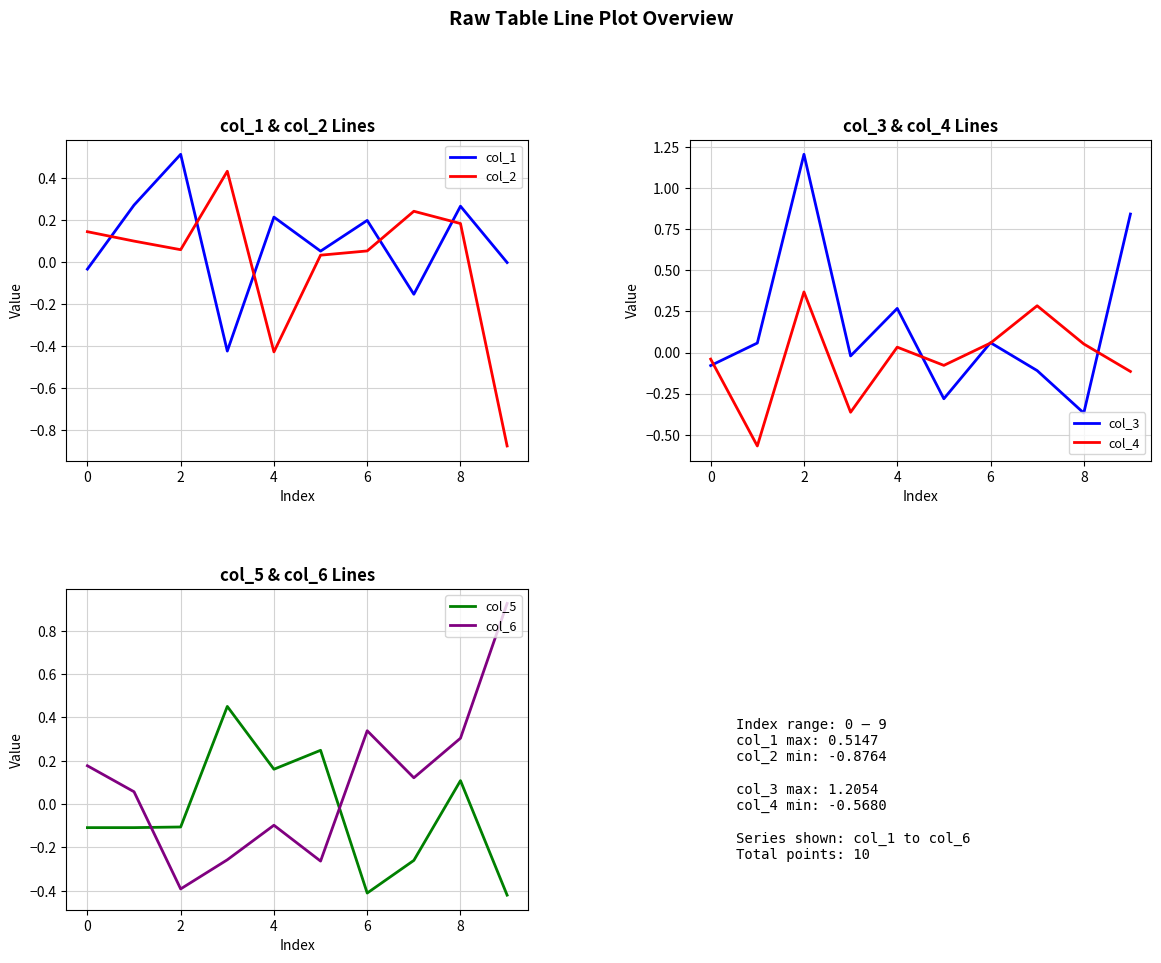

At which category is the sum across all series the highest?

2